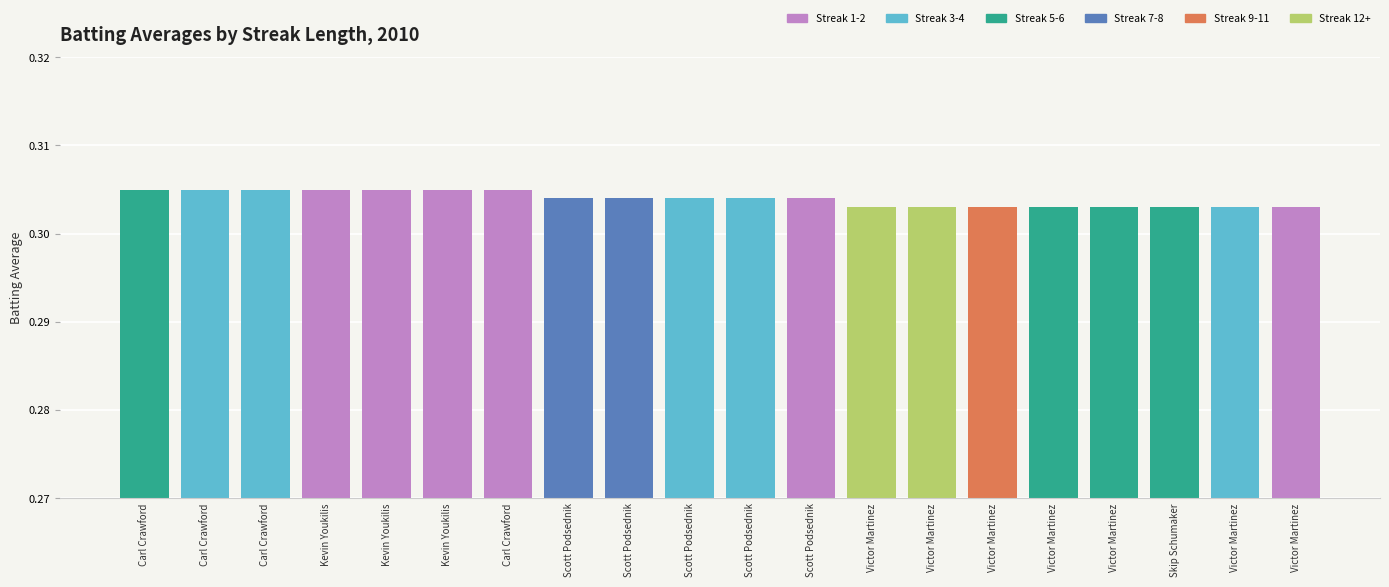

Reading right to left, transcribe all the data shown in this chart.

0.3	0.3	0.3	0.3	0.3	0.3	0.3	0.3	0.3	0.3	0.3	0.3	0.3	0.3	0.3	0.3	0.3	0.3	0.3	0.3